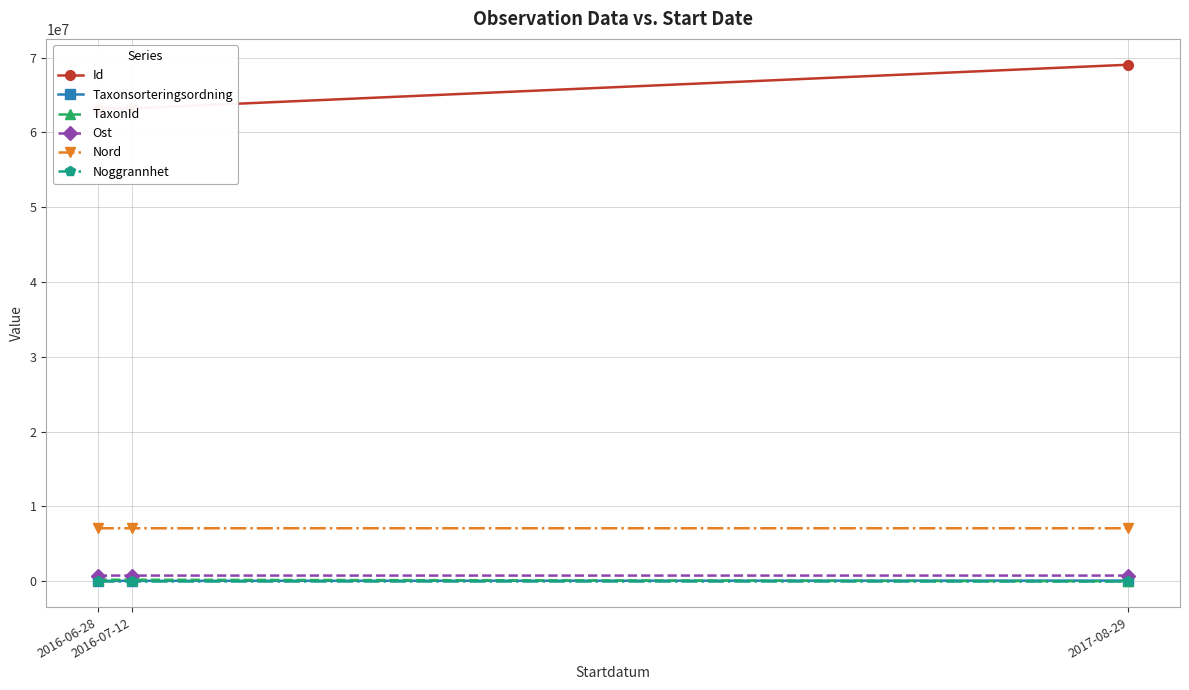

Reading left to right, transcribe all the data shown in this chart.

Id: 2016-06-28=63191078.0	2016-07-12=63228652.0	2017-08-29=69062005.0
Taxonsorteringsordning: 2016-06-28=57484.0	2016-07-12=57505.0	2017-08-29=89557.0
TaxonId: 2016-06-28=205998.0	2016-07-12=206002.0	2017-08-29=1588.0
Ost: 2016-06-28=759836.9	2016-07-12=759836.9	2017-08-29=759914.2
Nord: 2016-06-28=7086399.1	2016-07-12=7086399.1	2017-08-29=7086528.0
Noggrannhet: 2016-06-28=10.0	2016-07-12=10.0	2017-08-29=10.0